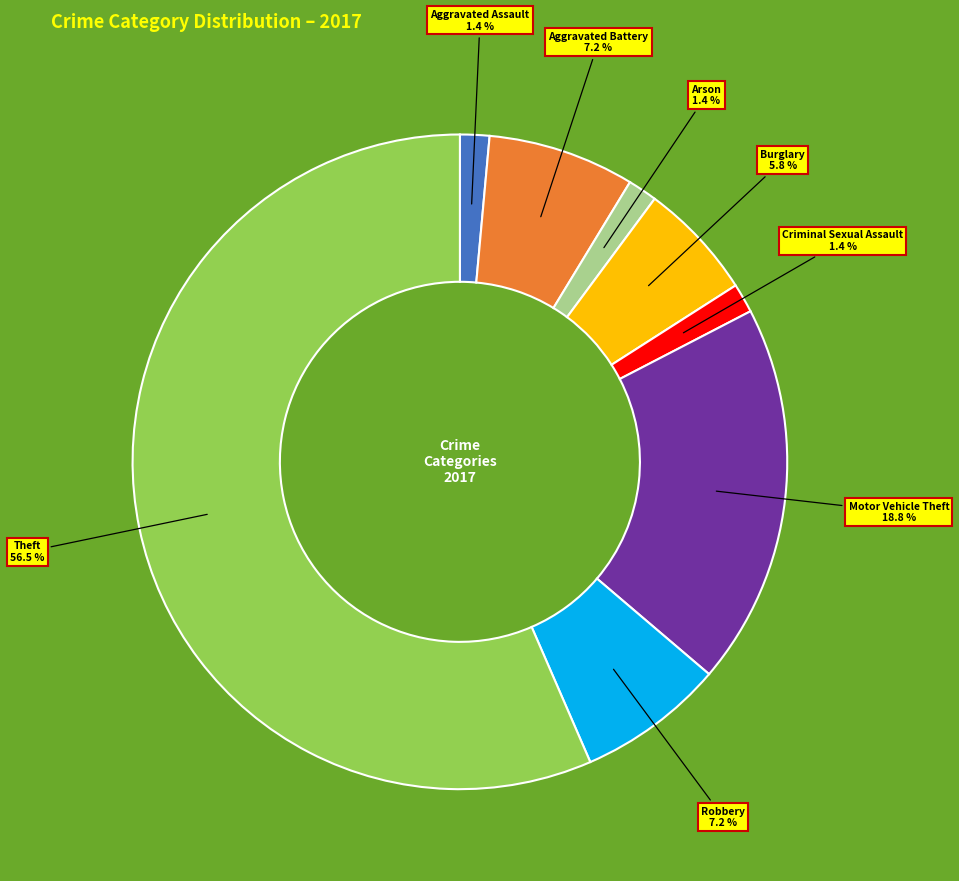

Is there a majority slice in this chart?

Yes